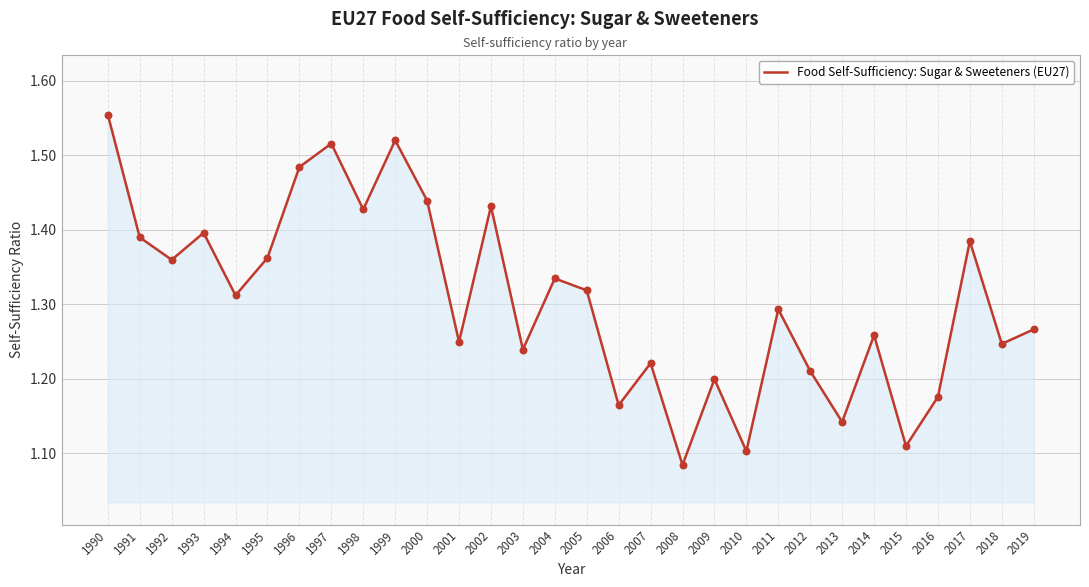

Which has a higher value, 1995 or 1999?

1999